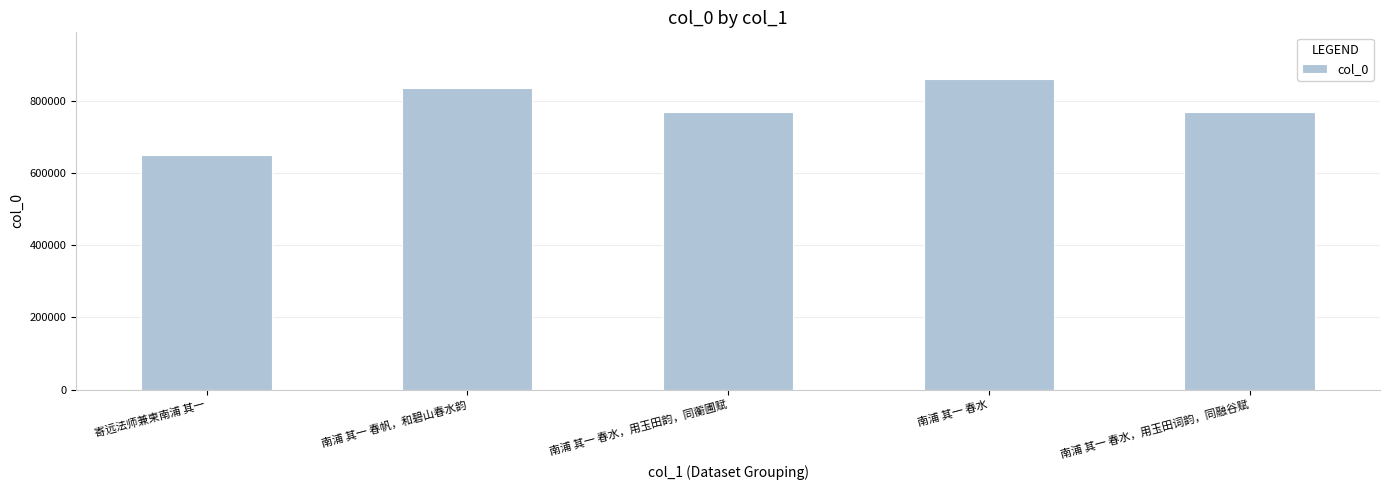

What value does the data have at 寄远法师兼柬南浦 其一?

649887